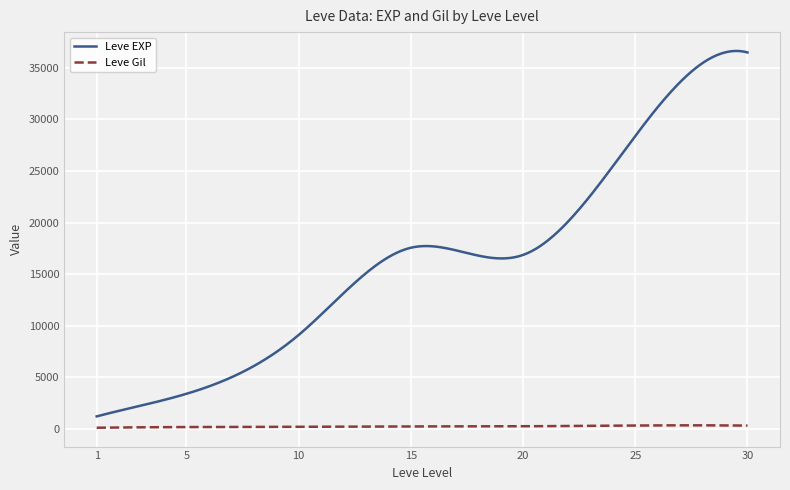

List the series in order of their peak value, lowest first.

Leve Gil, Leve EXP